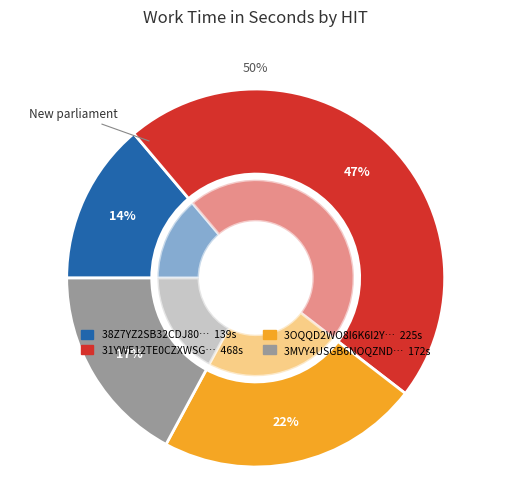

Which category has the smallest portion of the pie?

38Z7YZ2SB32CDJ80L51E7FQ4AU7IQN